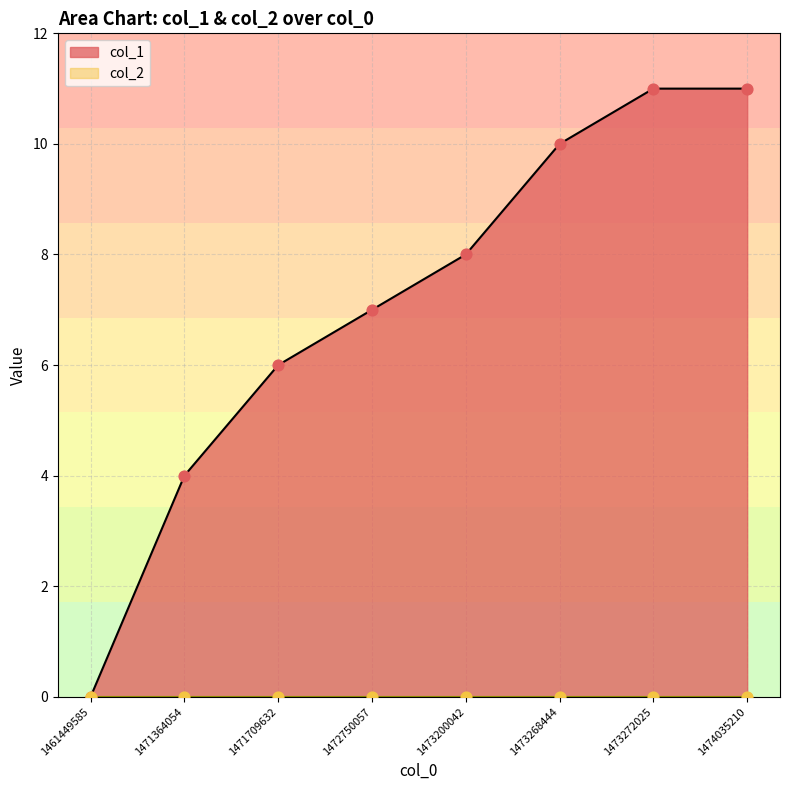

Approximately how many times larger is the value at 1471709632 compared to 1473200042?

0.8